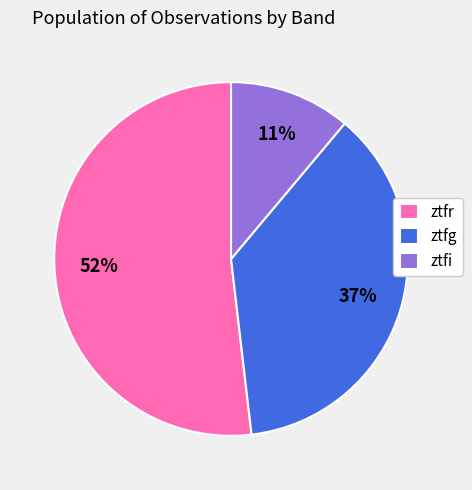

Rank the categories by value from lowest to highest.

ztfi, ztfg, ztfr